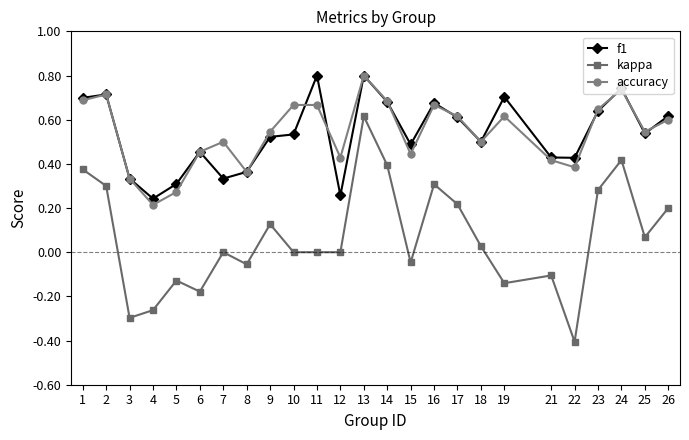

What is the sum of all kappa values?

1.7